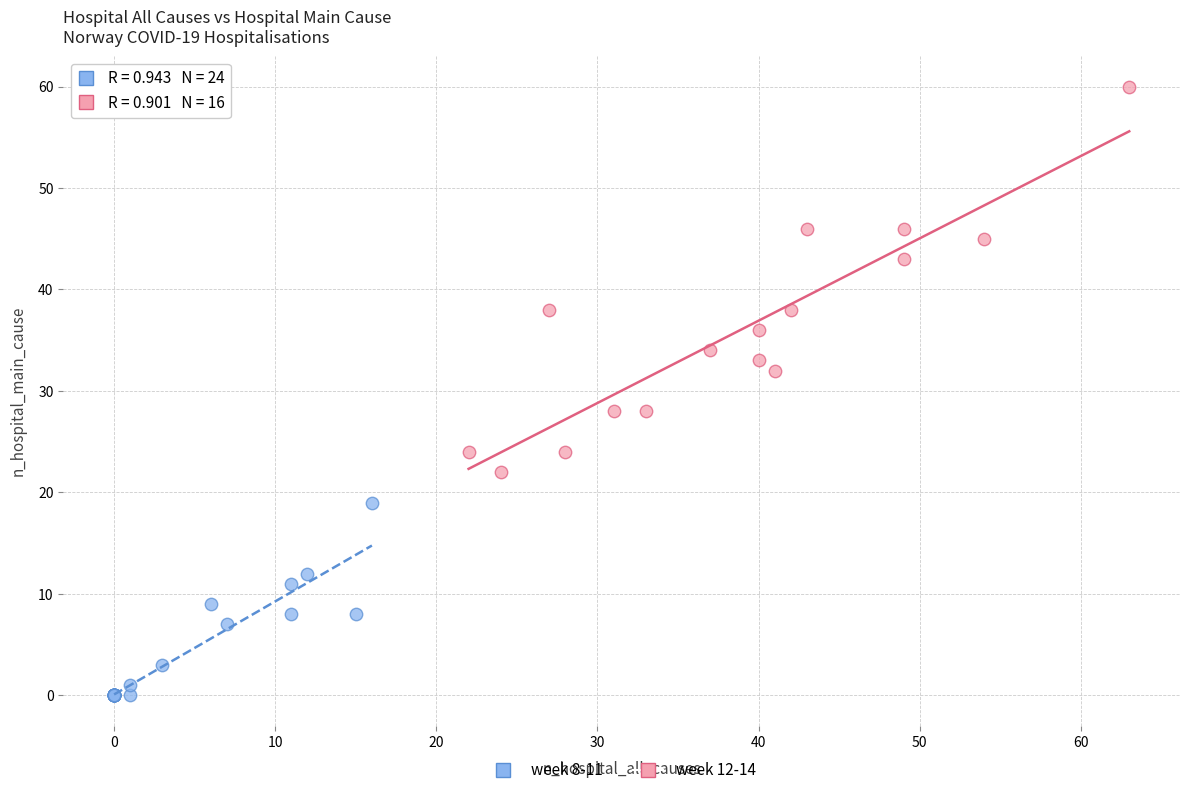

Which series reaches the minimum Y coordinate?

week 8-11